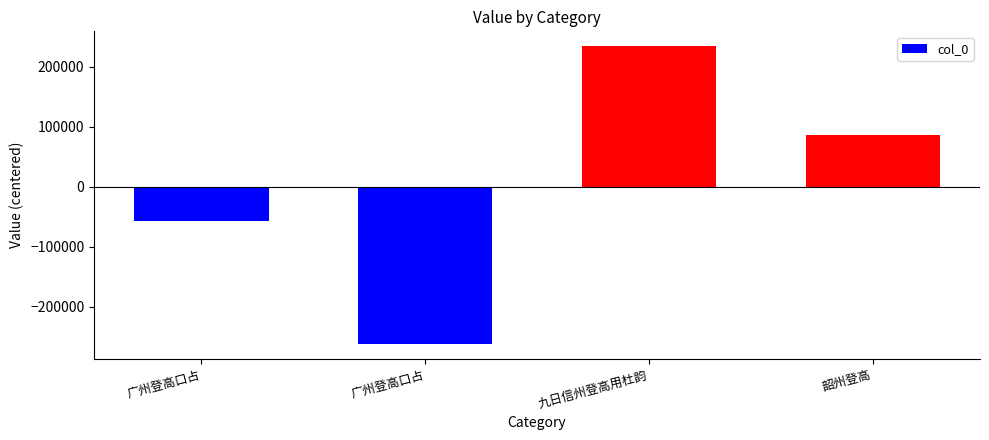

At which category does the chart reach its peak across all series?

九日信州登高用杜韵